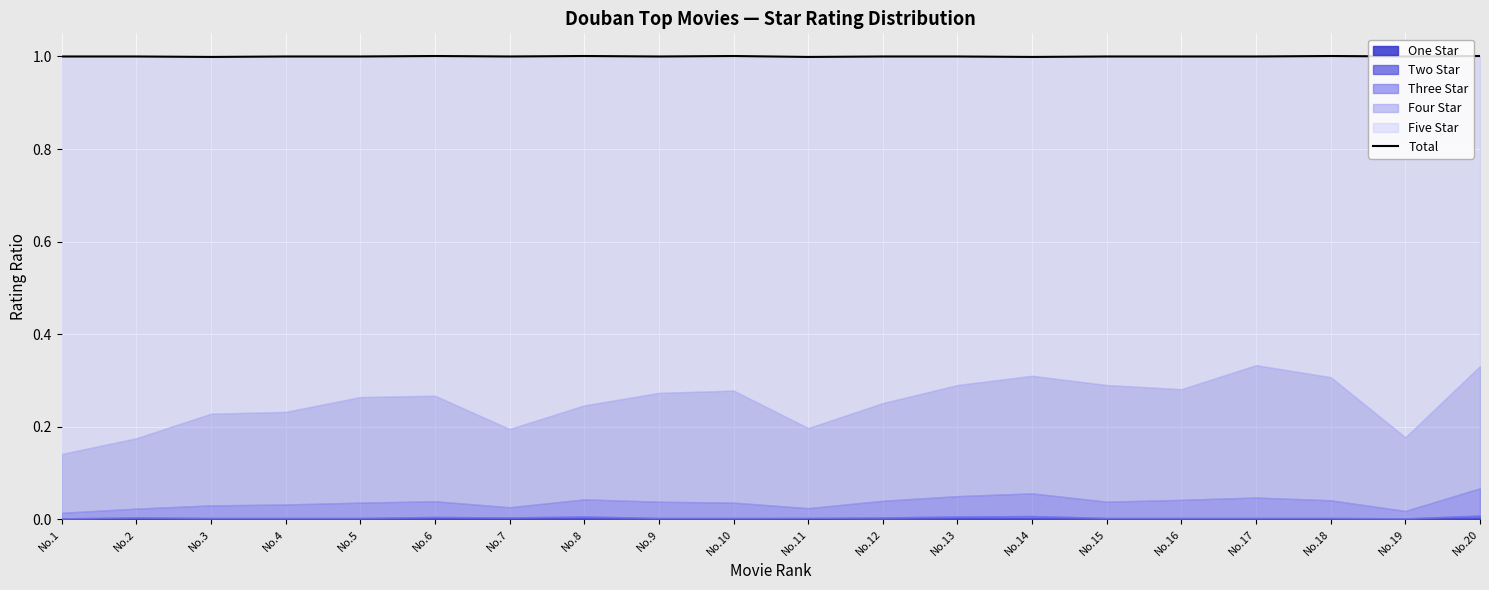

What is the greatest value displayed?

1.0